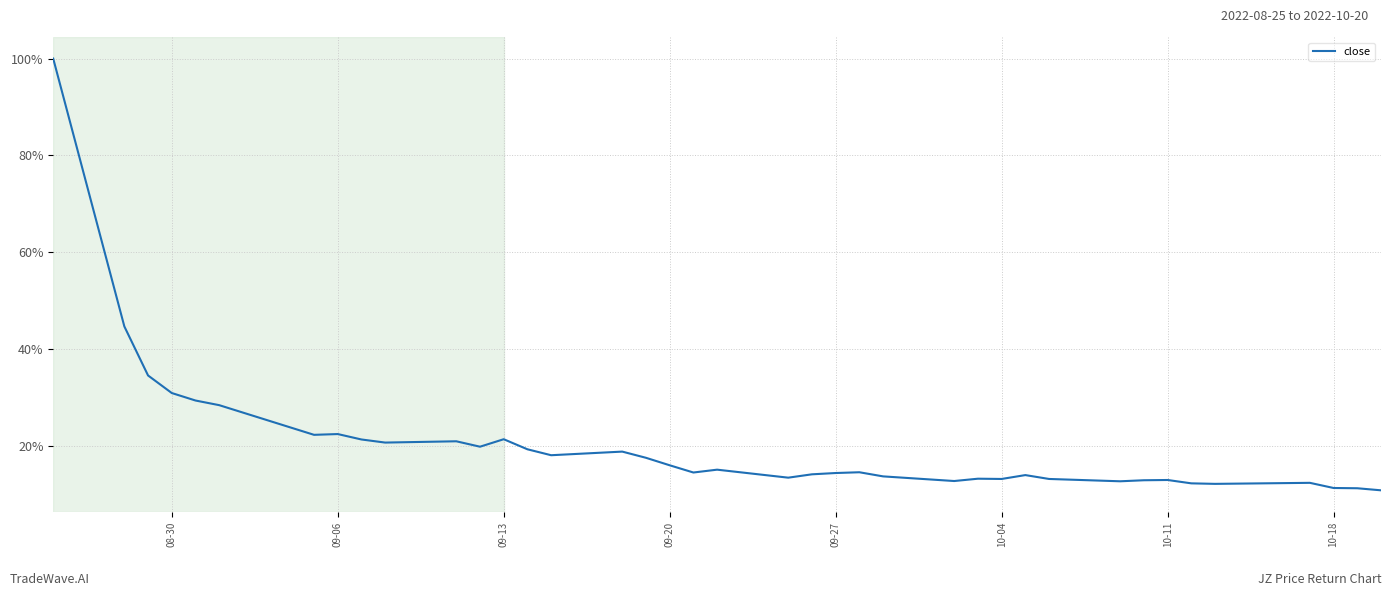

What is the difference between the maximum and minimum values?

89.2